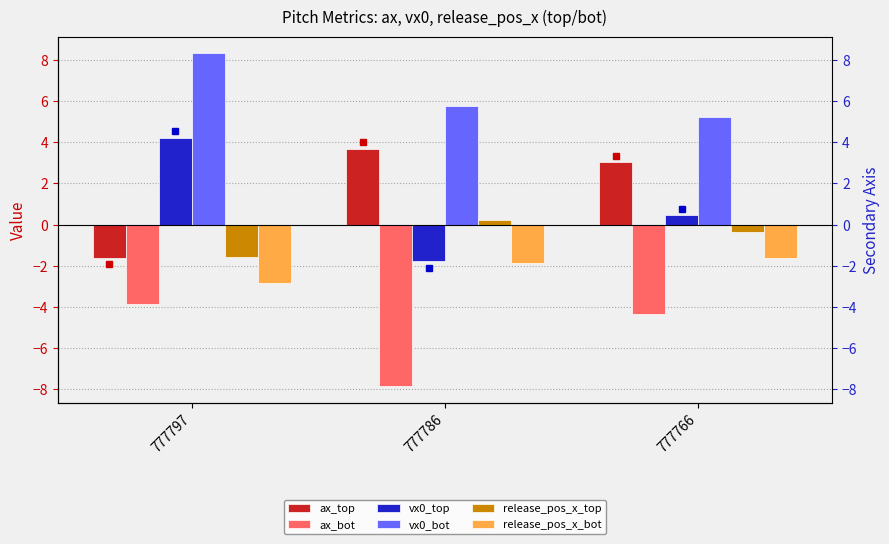

How many bars are there in each group?

6